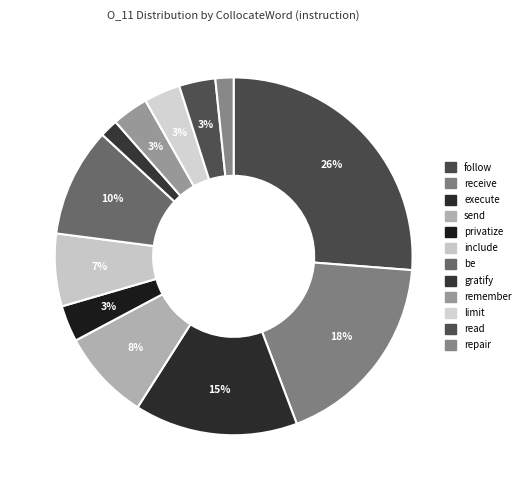

Rank the categories by value from lowest to highest.

gratify, repair, privatize, remember, limit, read, include, send, be, execute, receive, follow